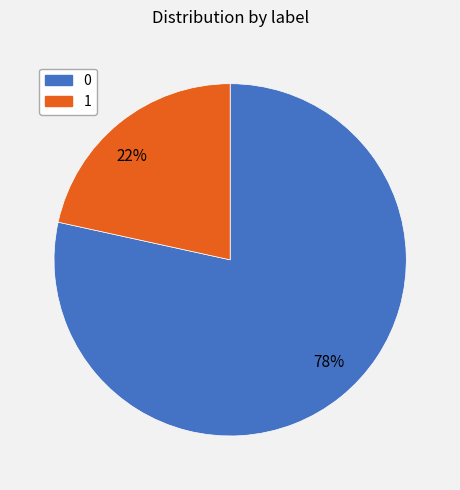

The 22% slice represents 33% of the pie. True or false?

False